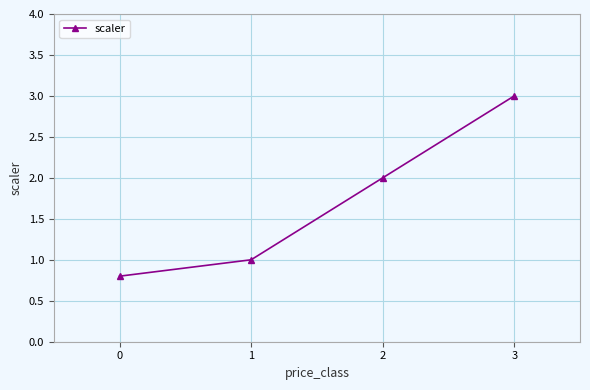

What is the value of the 1st point from the left?

0.8